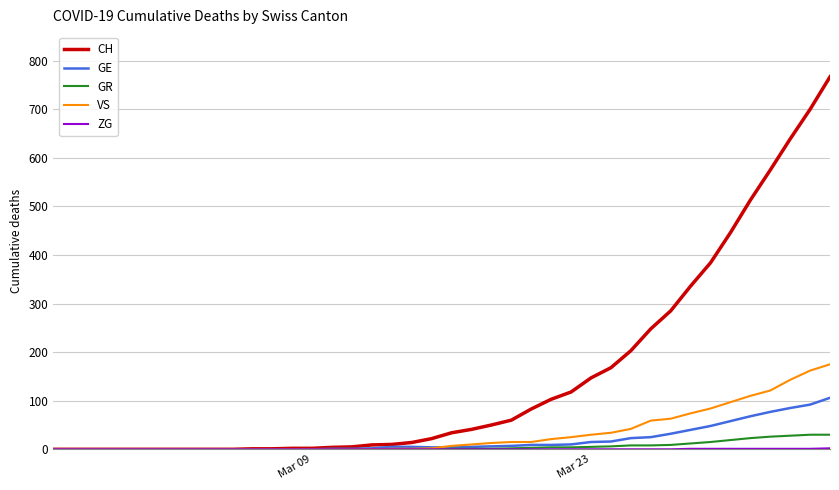

Which series has the largest range (max minus min)?

CH